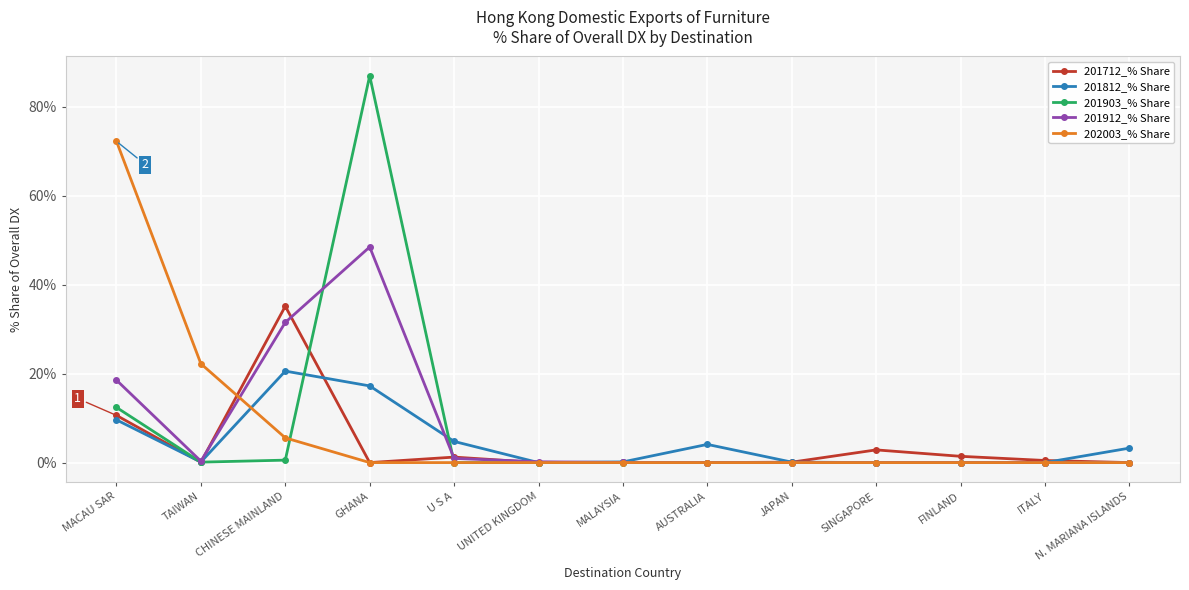

Count the number of data series in this chart.

5